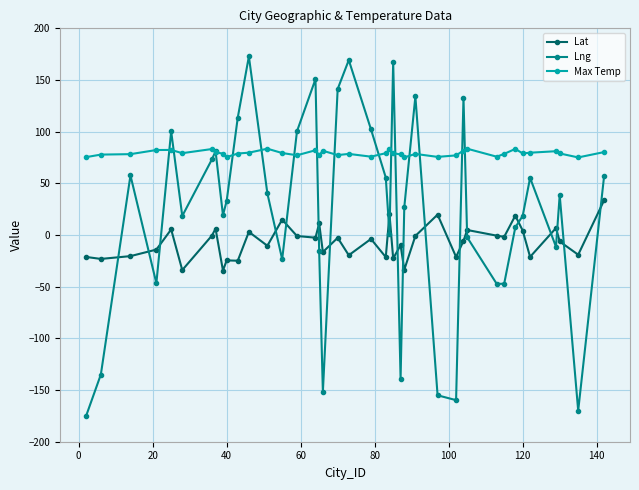

What is the value of the Lng point at the 19th from the left?

141.3